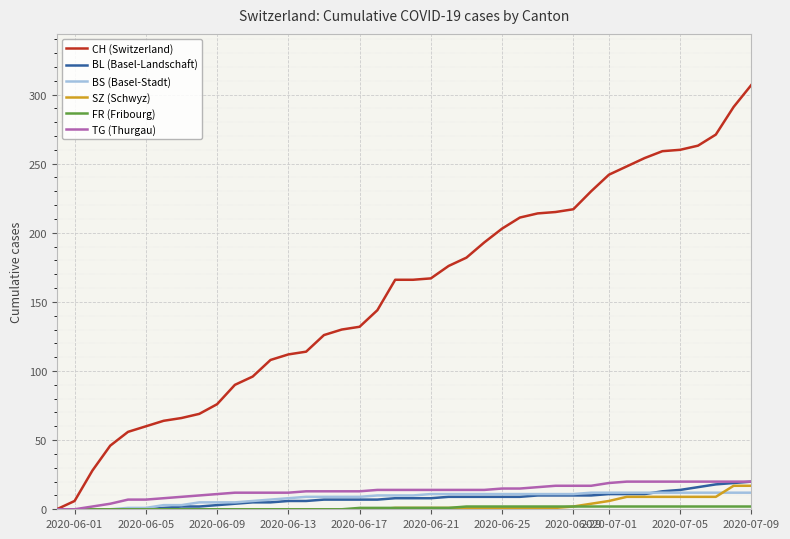

Does the chart have visible grid lines?

Yes